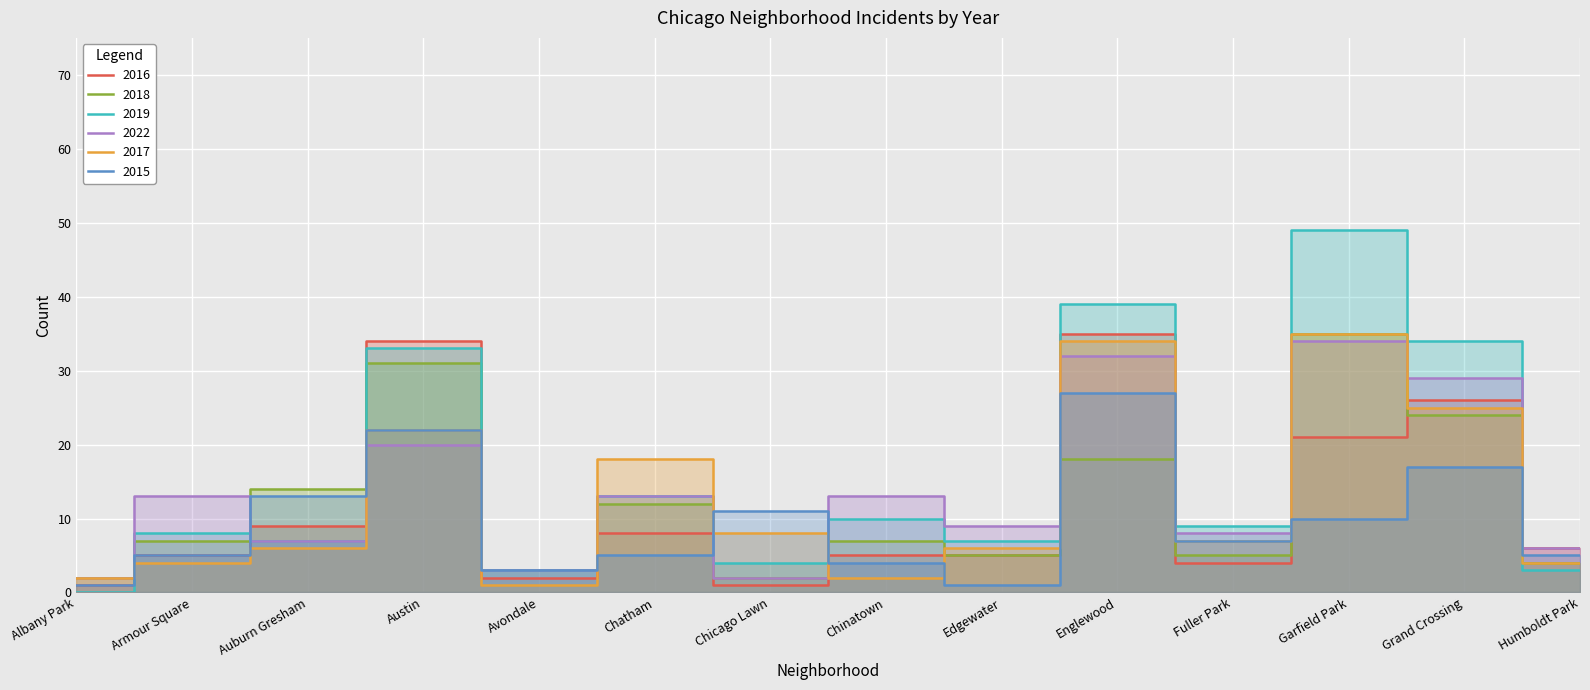

Which series has the largest total across all categories?

2019